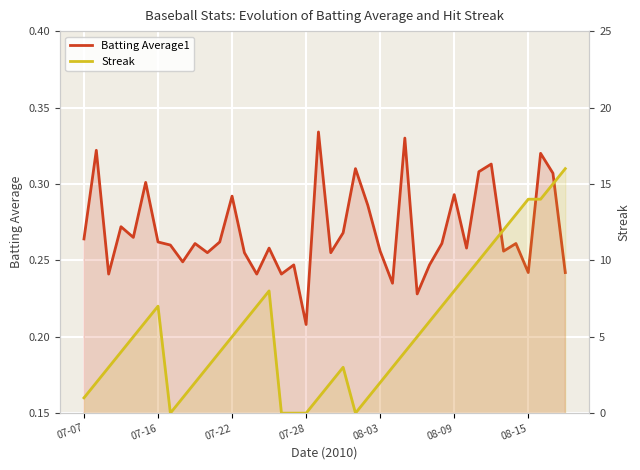

Is the value of Streak at 24 greater than the value of Batting Average1 at 19?

Yes